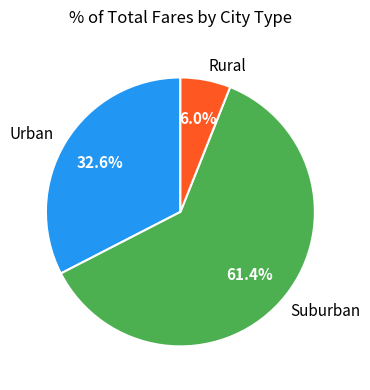

Which slice represents more than half of the pie?

Suburban